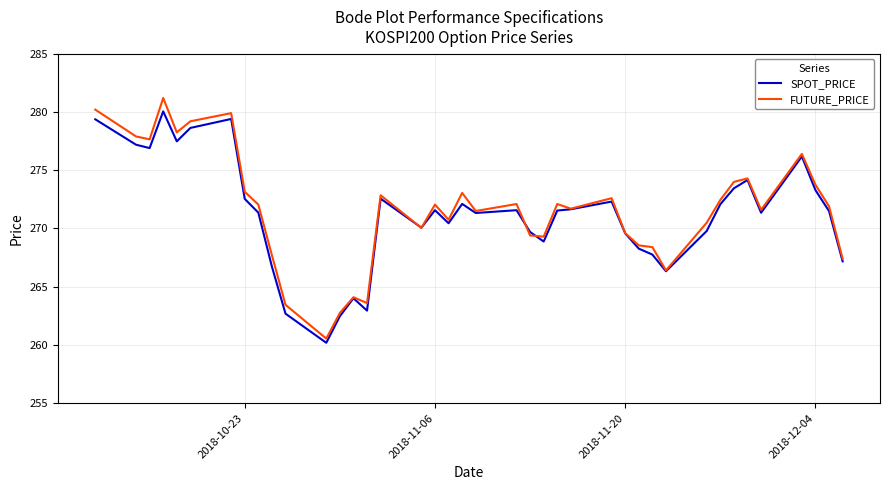

What is the maximum value shown in the chart?

281.2